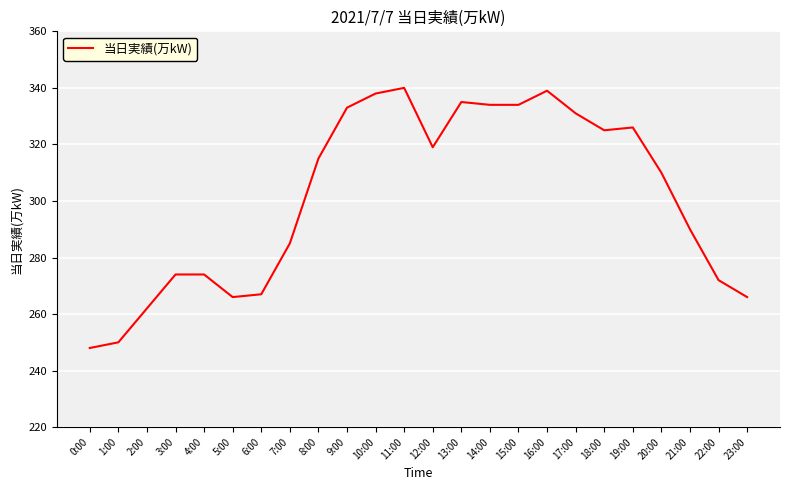

Is it true that the value at 15:00 is 334?

True